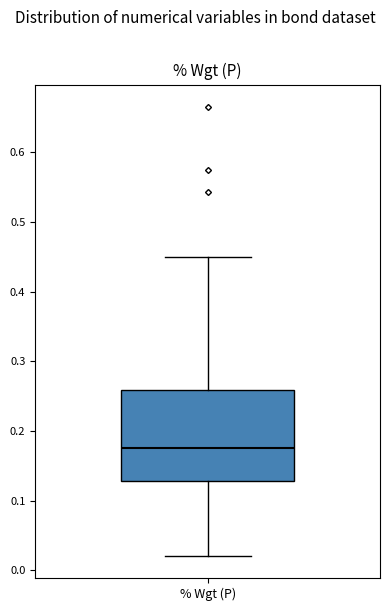

Where is the upper edge of the box for % Wgt (P) on the y-axis? The values are not printed on the chart, so give them approximately, as read against the axis.

0.26